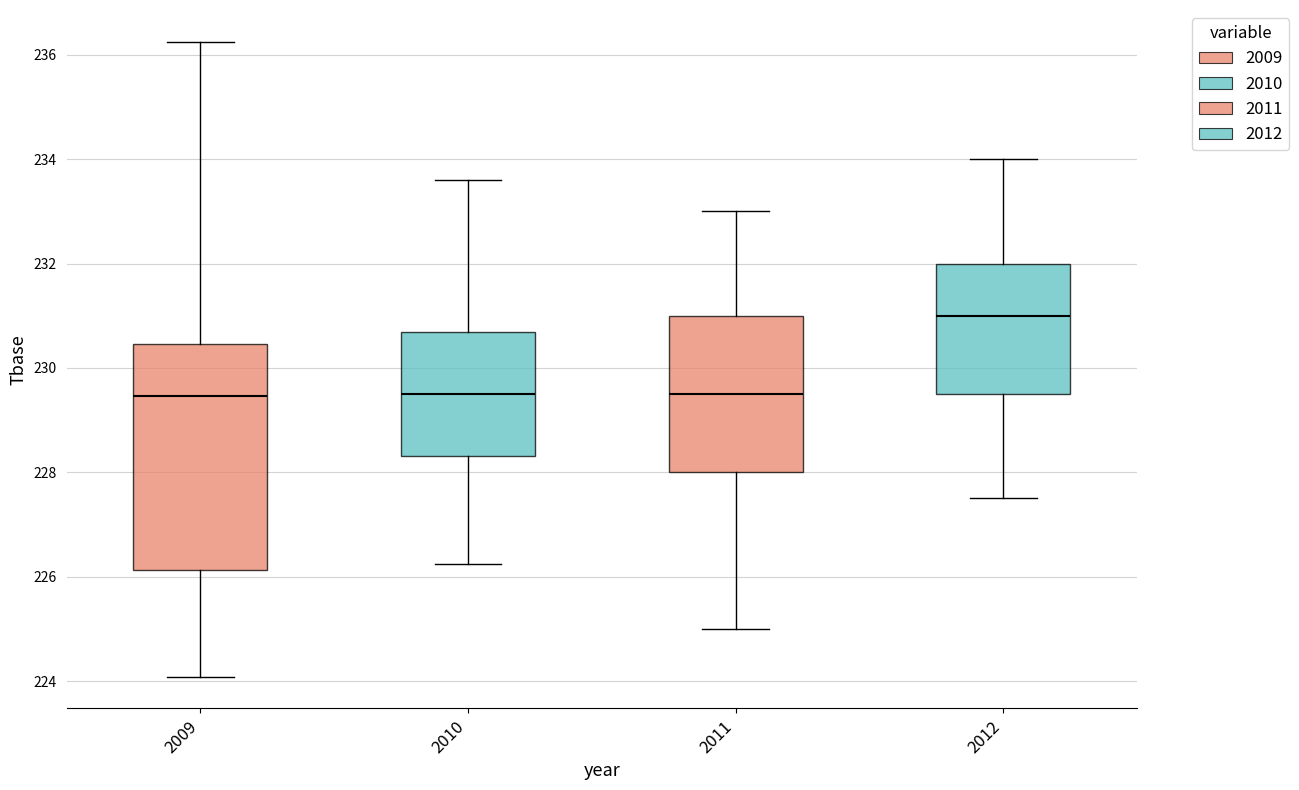

Where does the lower whisker of the box at x = 2011 end on the y-axis? The values are not printed on the chart, so give them approximately, as read against the axis.

225.0